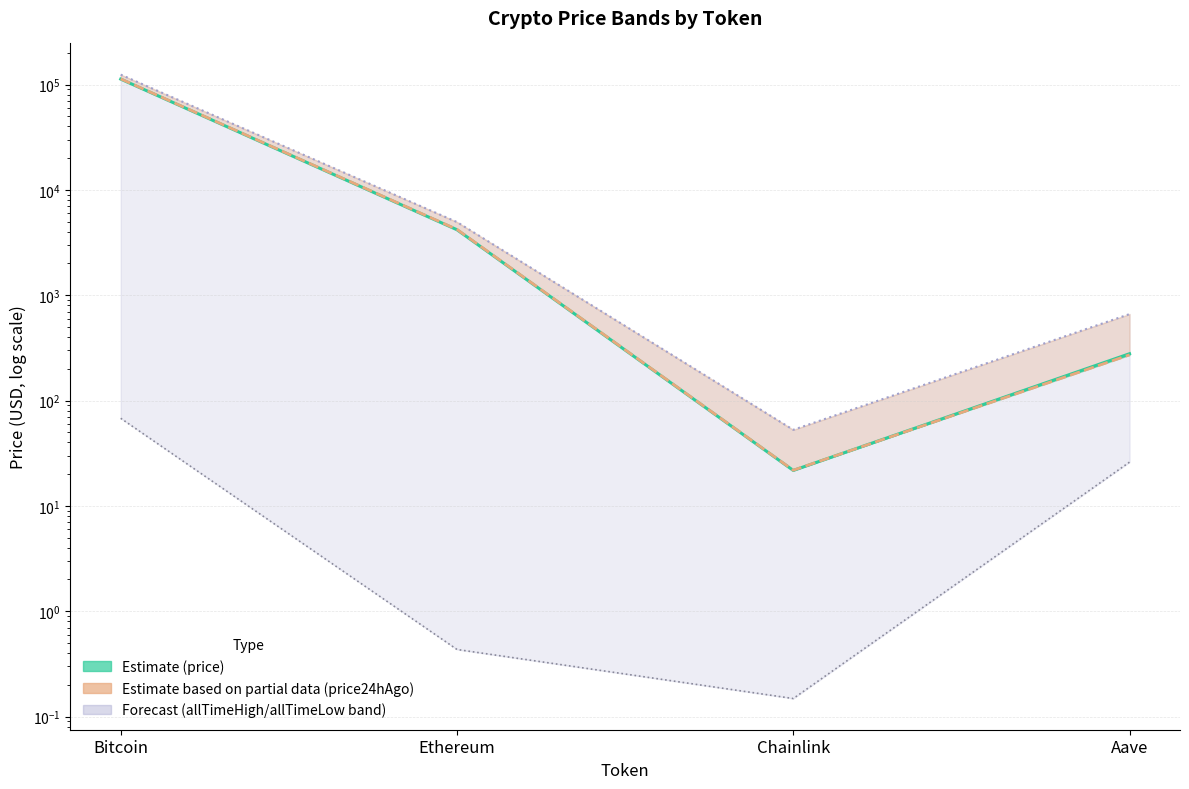

At Chainlink, list the series in order from largest to smallest.

allTimeHigh, price24hAgo, price, allTimeLow